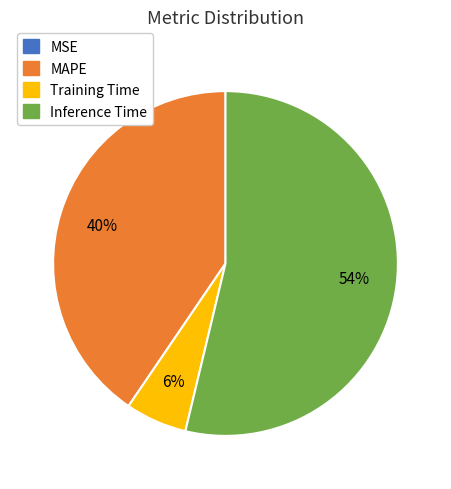

Does Training Time represent more than half of the total?

No